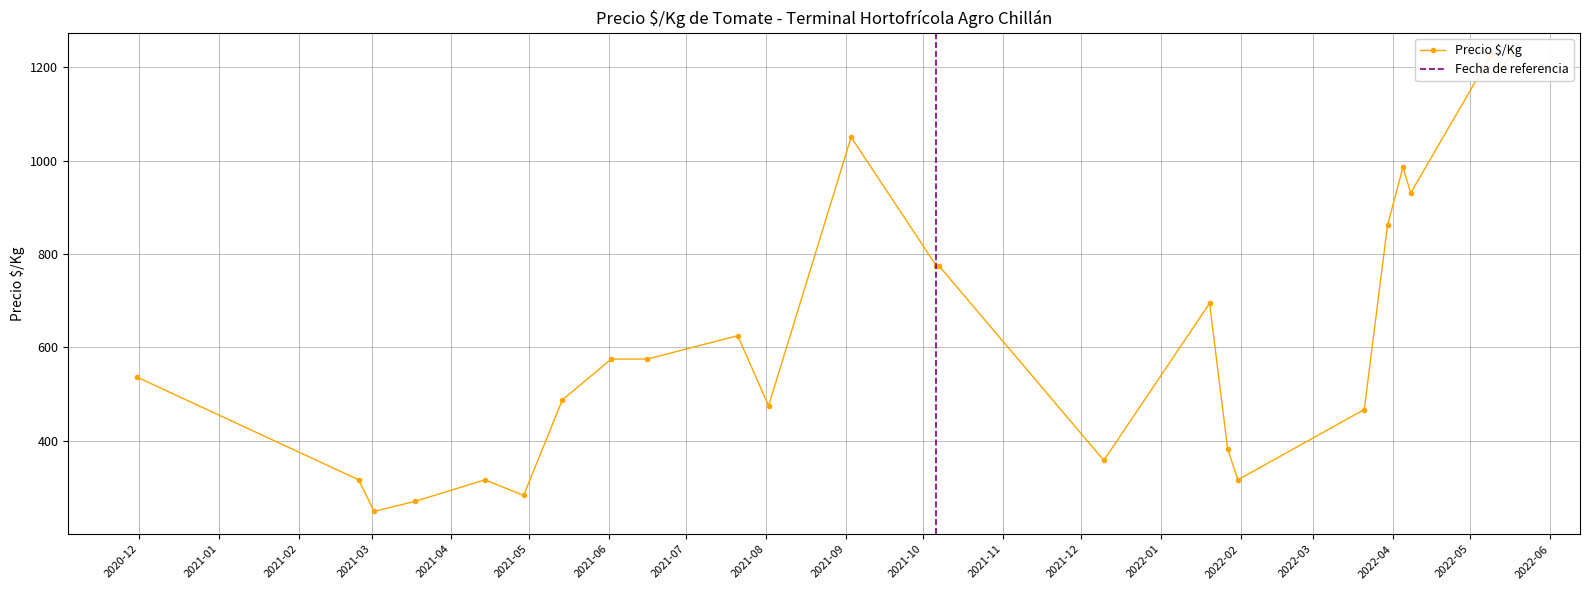

Does the chart have visible grid lines?

Yes